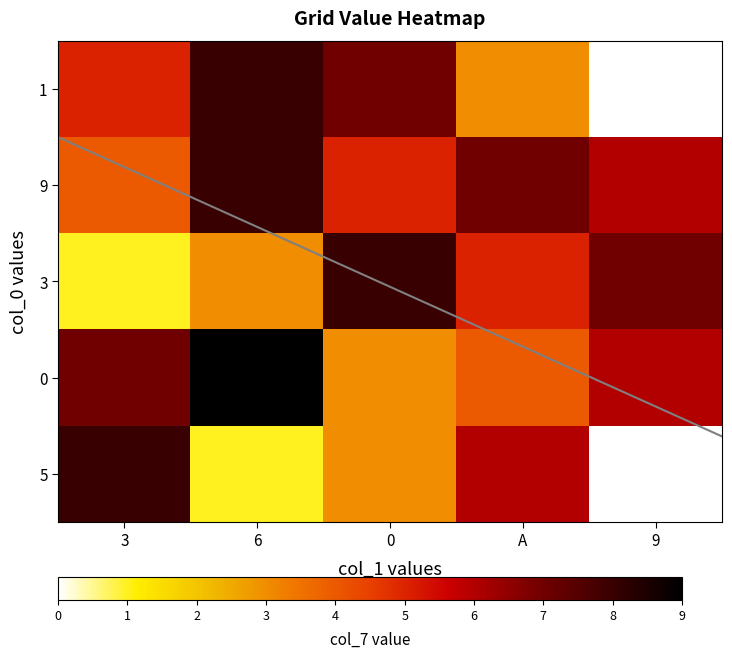

What is the difference between the maximum and minimum values in the 1 series?

8